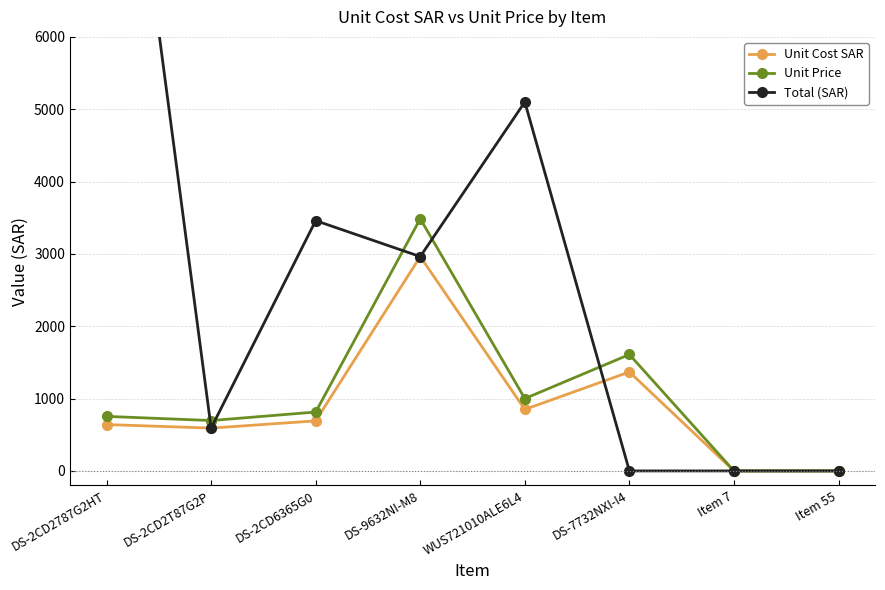

What is the label of the 8th point from the right?

DS-2CD2787G2HT